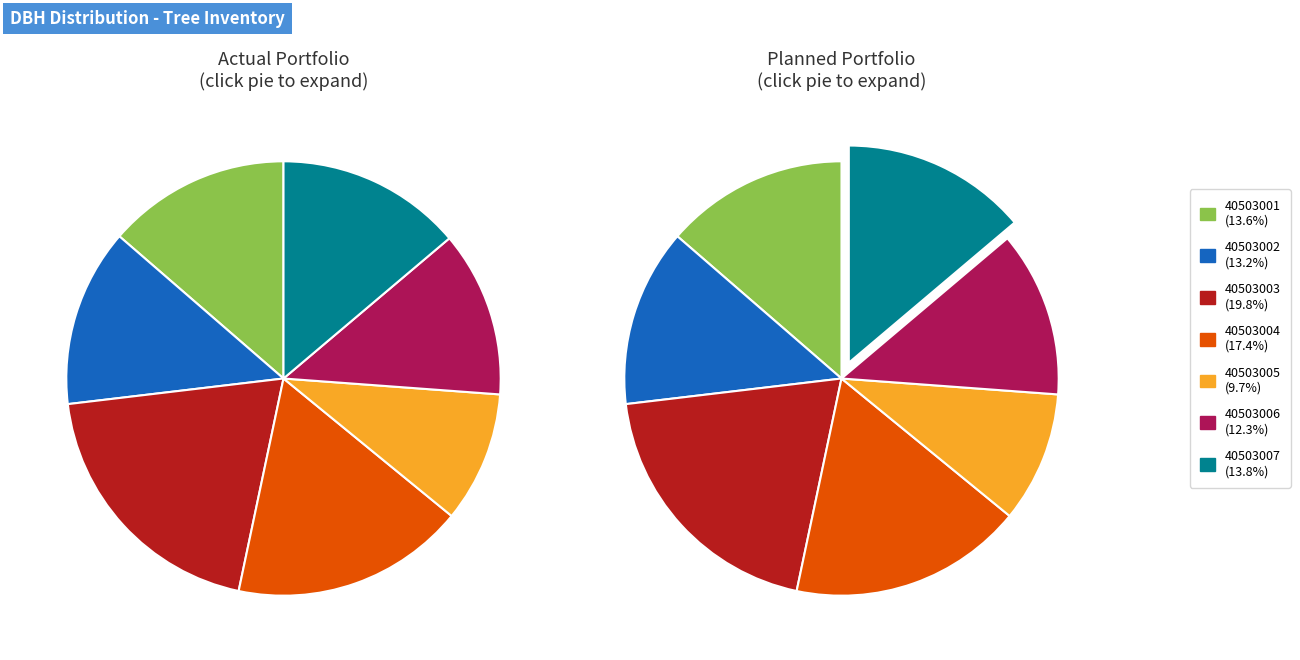

Count the number of slices in the pie.

7